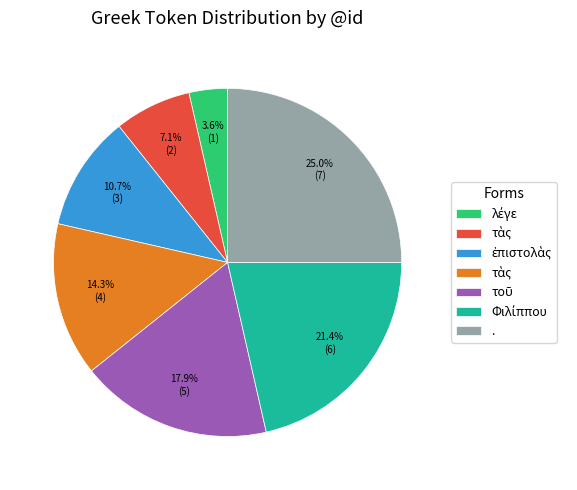

Does any single category account for the majority?

No